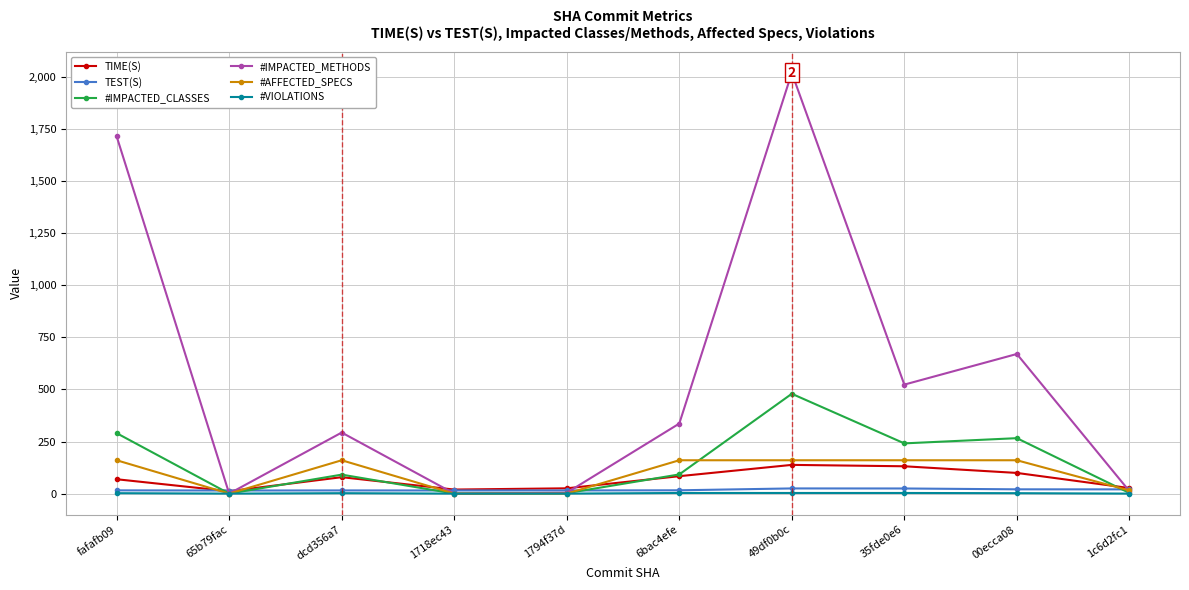

What is the difference between the highest and lowest values at fafafb09?

1712.0